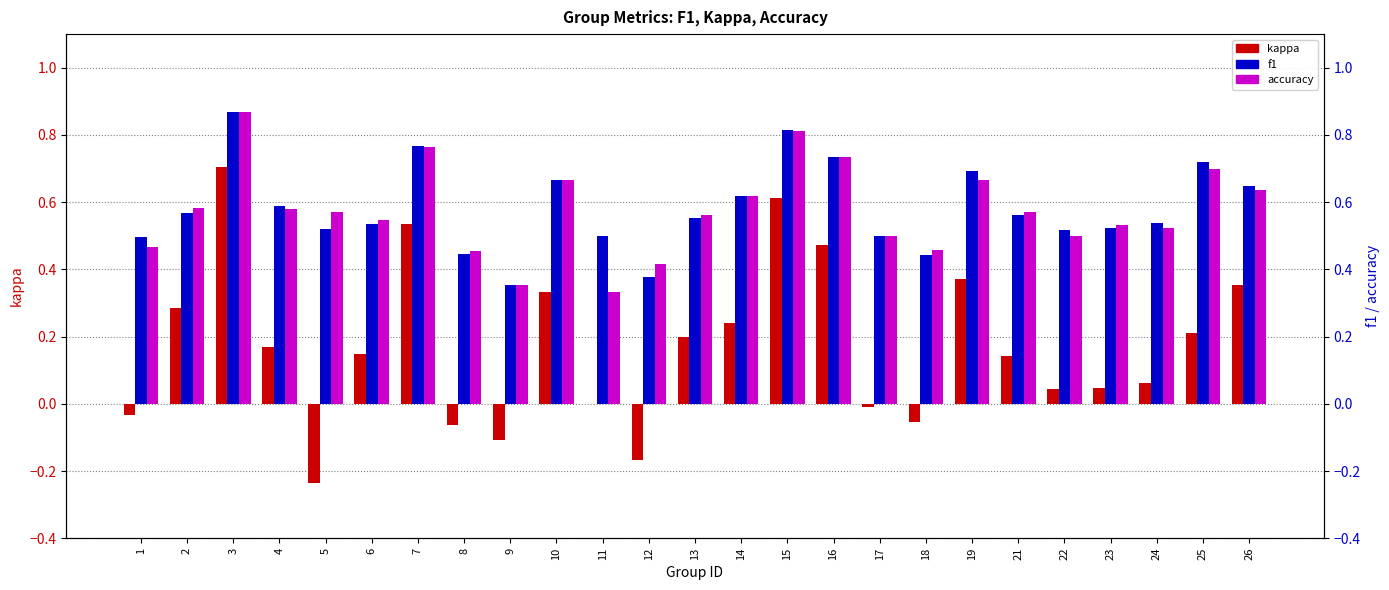

Which series has the largest total across all categories?

f1